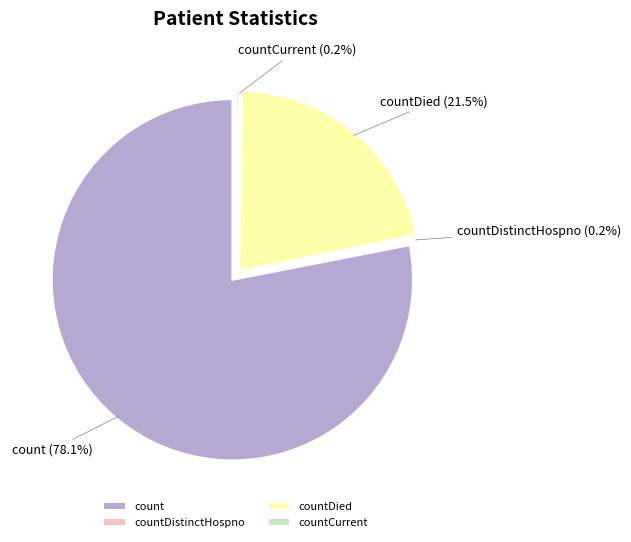

How many slices are in this pie chart?

4